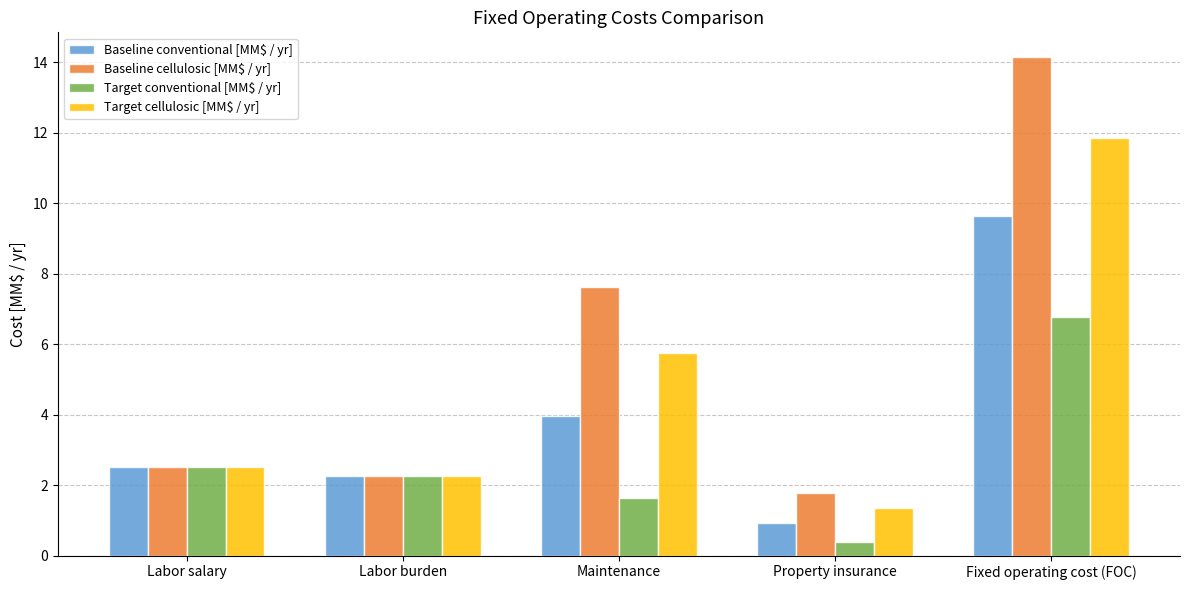

Which series has the largest total across all categories?

Baseline cellulosic [MM$ / yr]